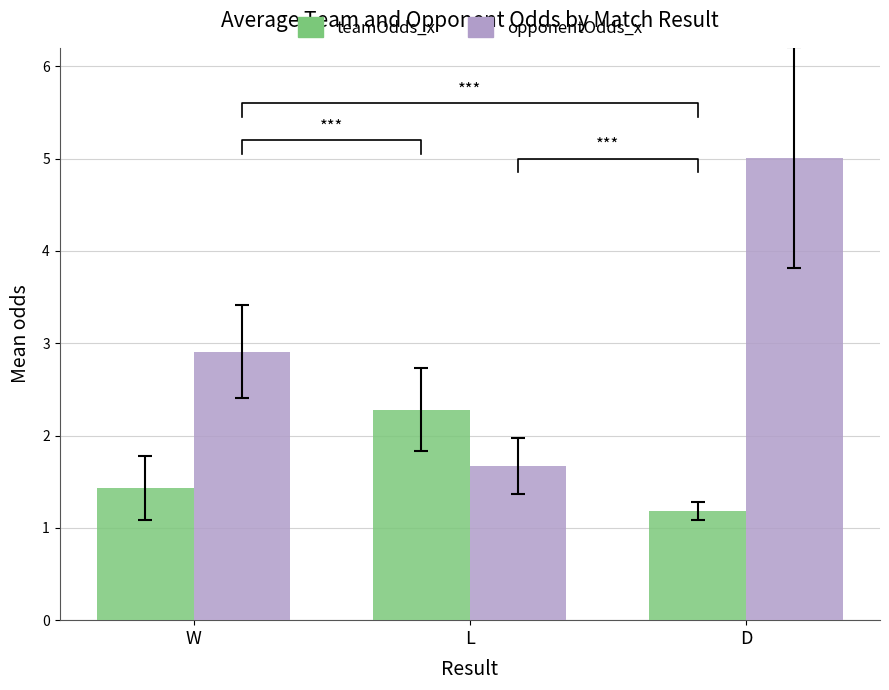

The opponentOdds_x series shows 1.7 at L. True or false?

True